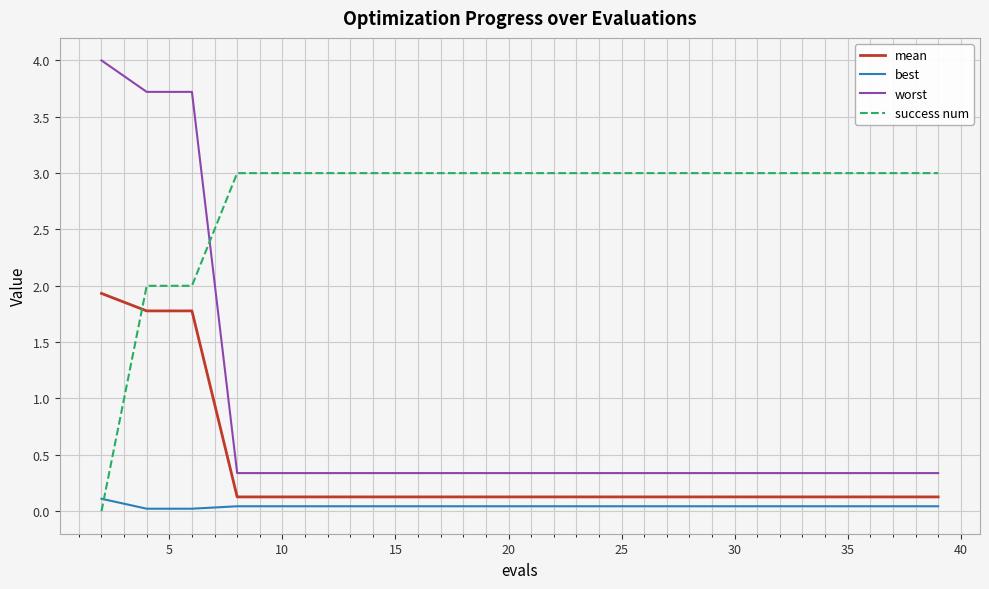

Rank the series by their maximum value, from lowest to highest.

best, mean, success num, worst